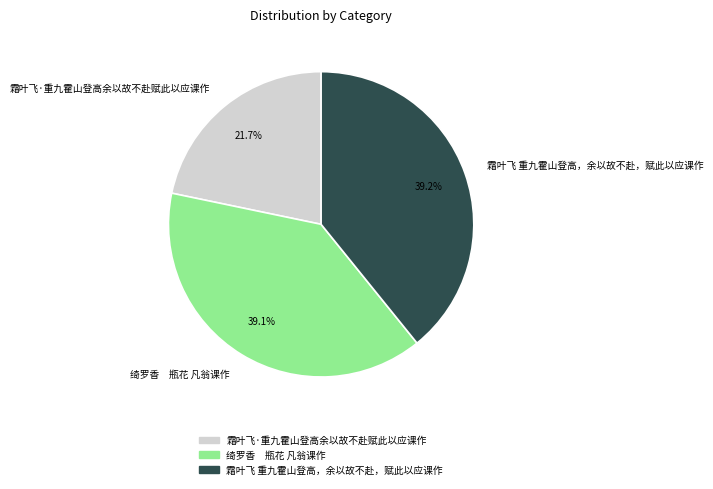

To the nearest percent, what portion does 霜叶飞 重九霍山登高，余以故不赴，赋此以应课作 represent?

39%